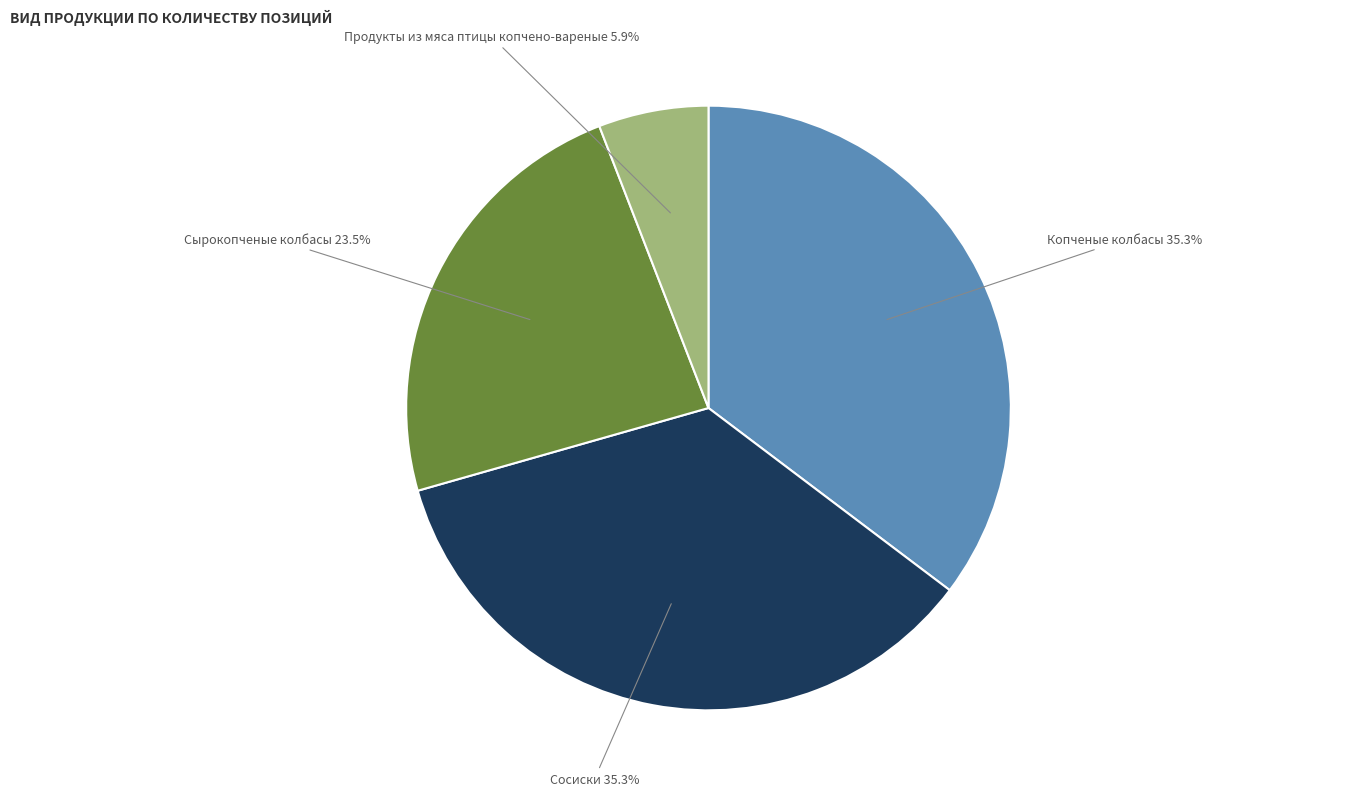

Approximately how many times larger is the value at Копченые колбасы compared to Сосиски?

1.0